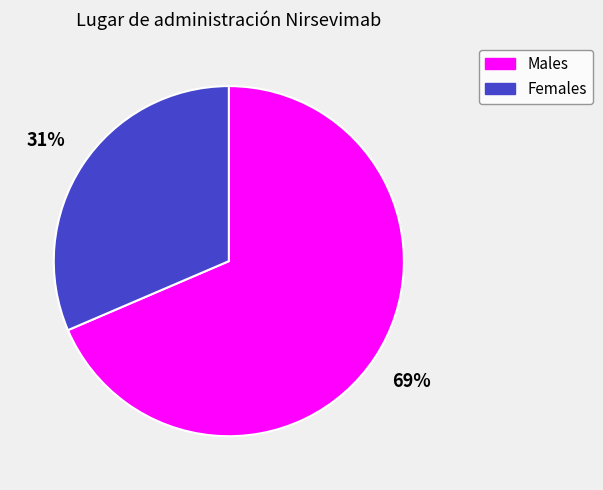

What is the smallest slice in the pie chart?

Females